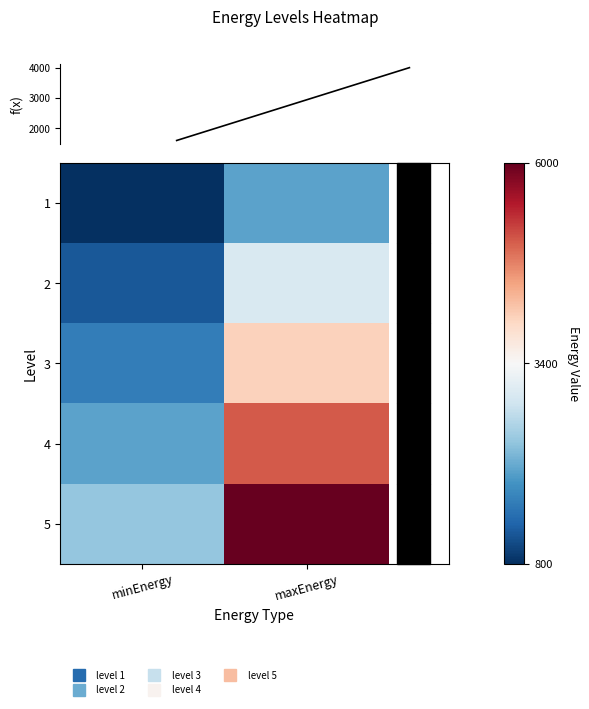

What is the maximum value shown in the chart?

6000